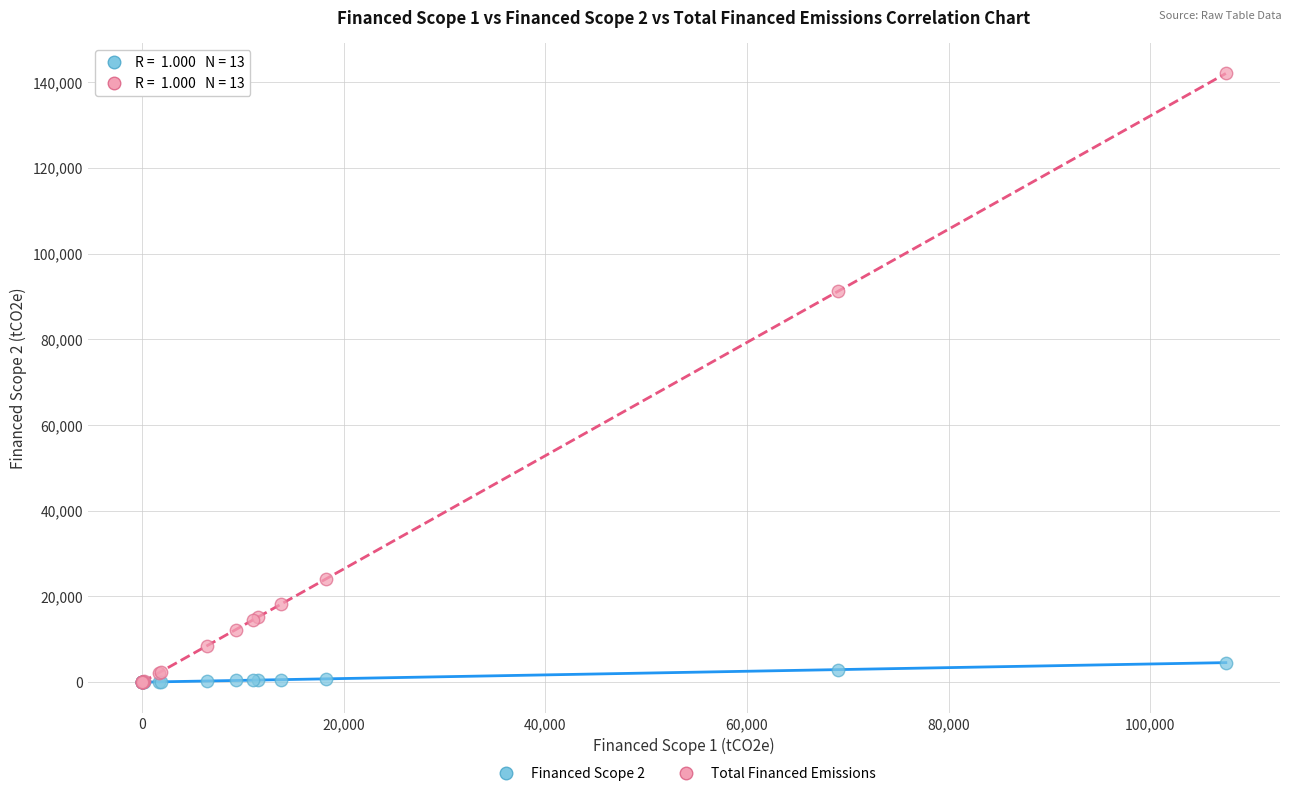

Across all series, what Y value is closest to 71010?

91195.8